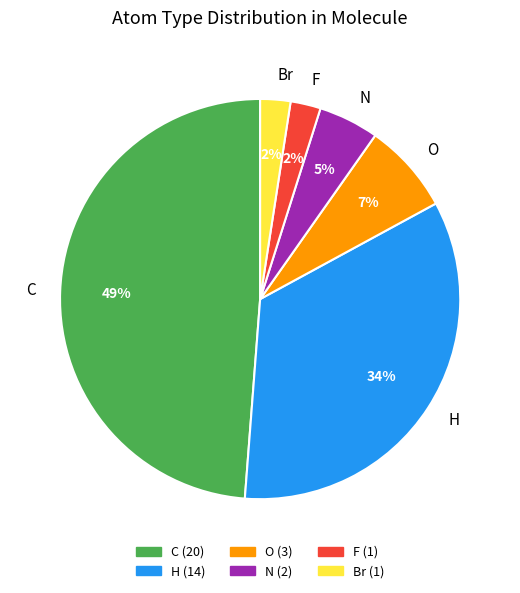

To the nearest percent, what is the difference between the O and F slice percentages?

5%